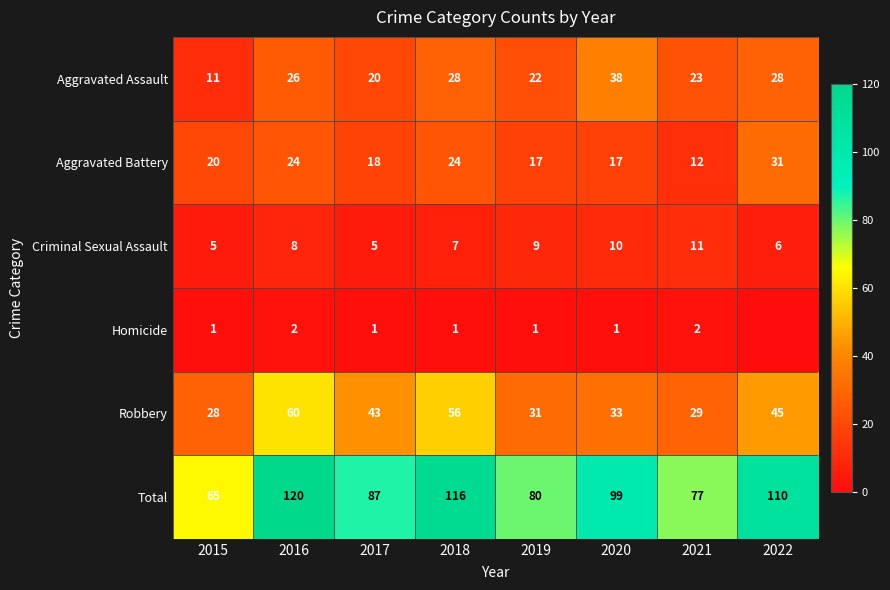

Which has a higher value, 2015 or 2016?

2016